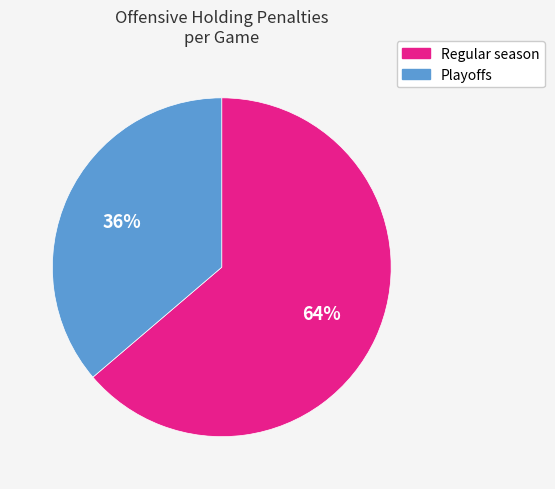

What percentage is the Regular season slice, to the nearest percent?

64%